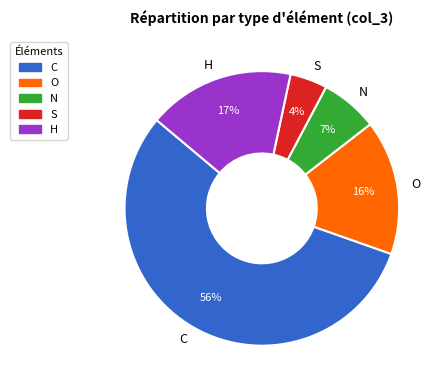

How many slices are in this pie chart?

5